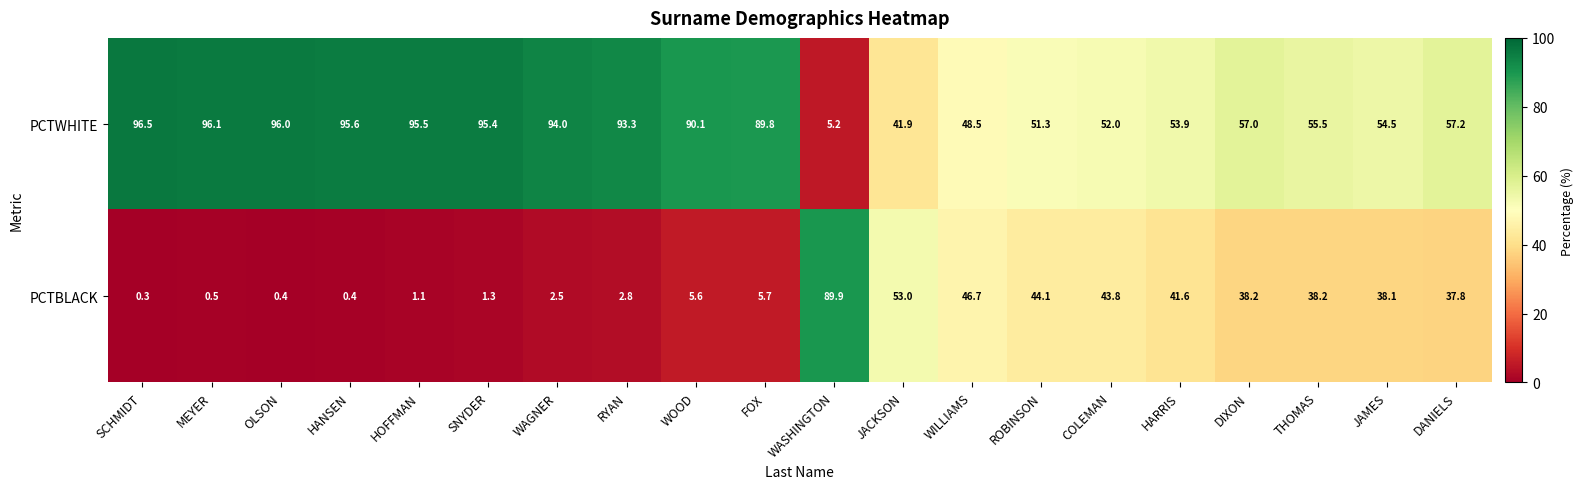

The PCTWHITE series shows 48.5 at WILLIAMS. True or false?

True